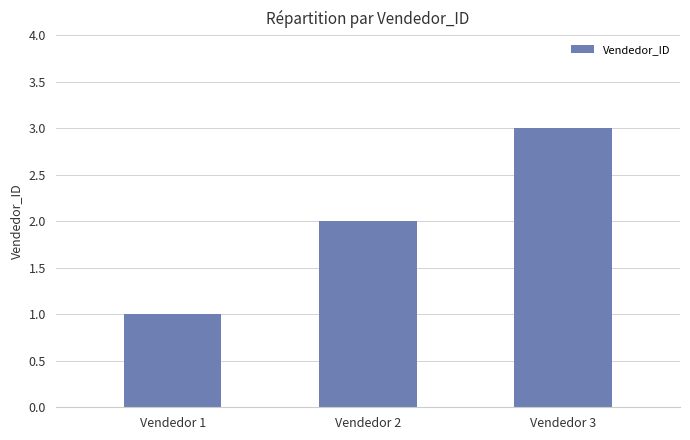

Reading right to left, list all the values displayed in this chart.

3	2	1